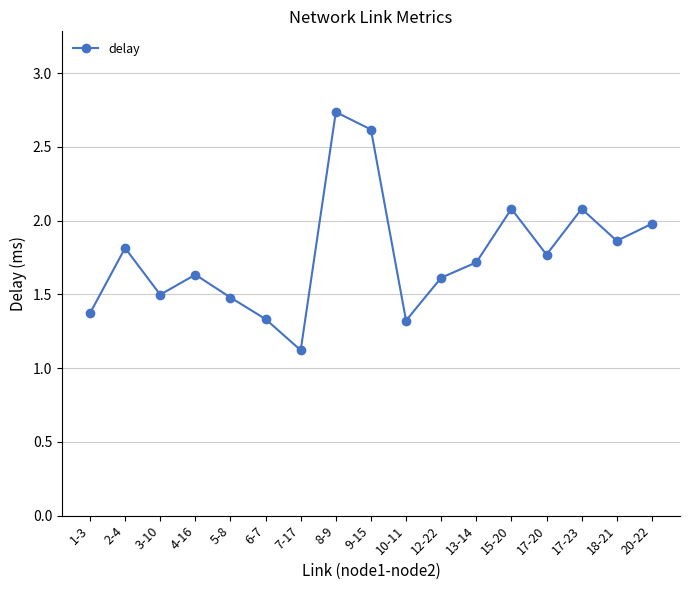

How many distinct data groups are displayed?

1